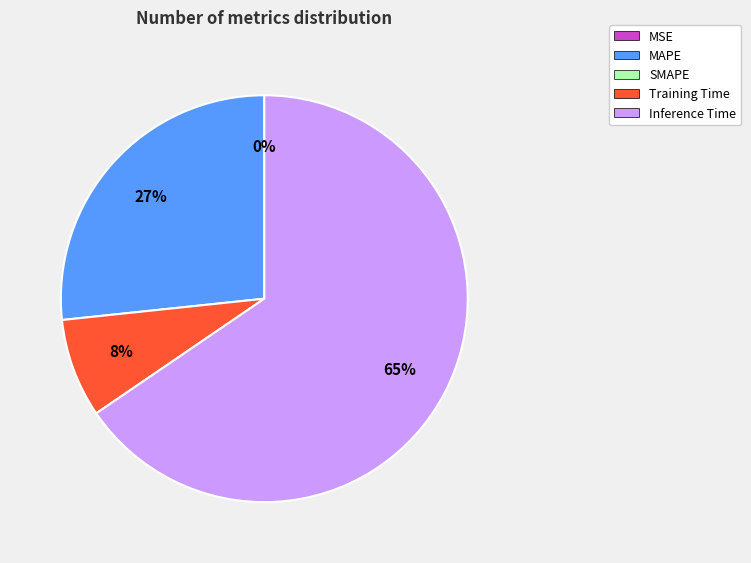

To the nearest percent, what is the average slice percentage?

25%